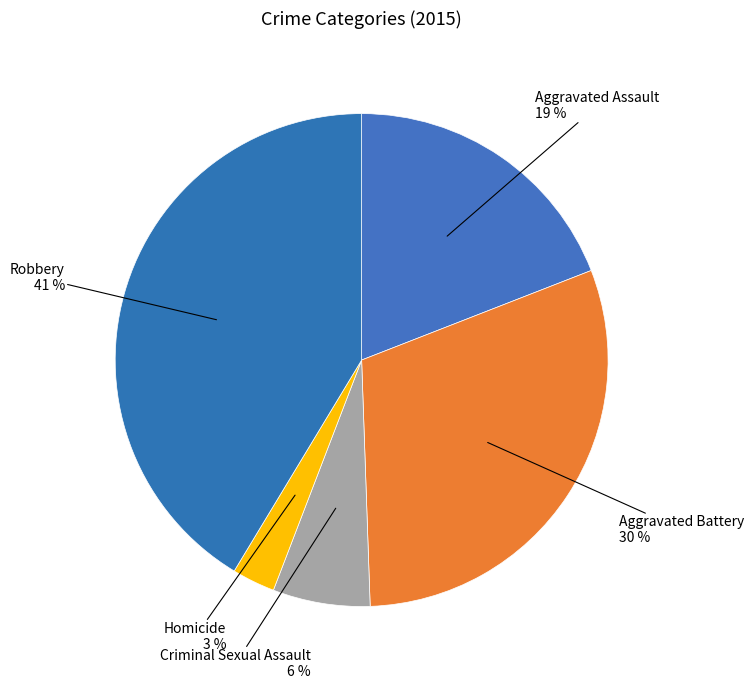

Count the number of slices in the pie.

5